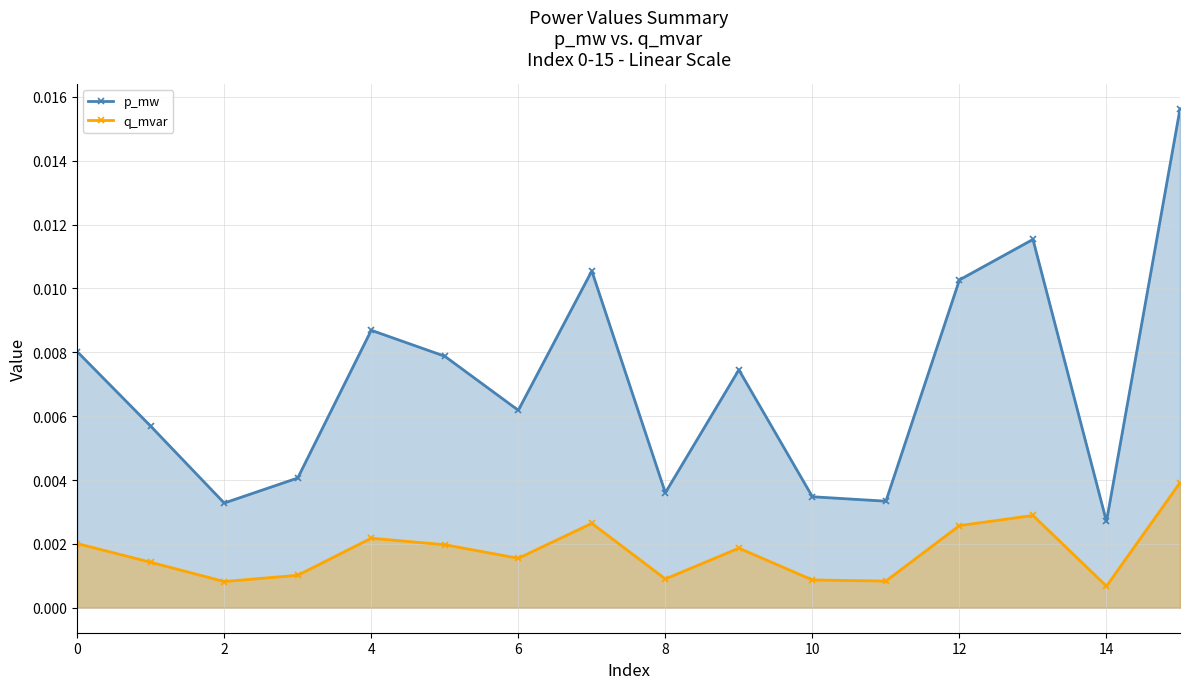

What are all the series names shown in the legend?

p_mw, q_mvar